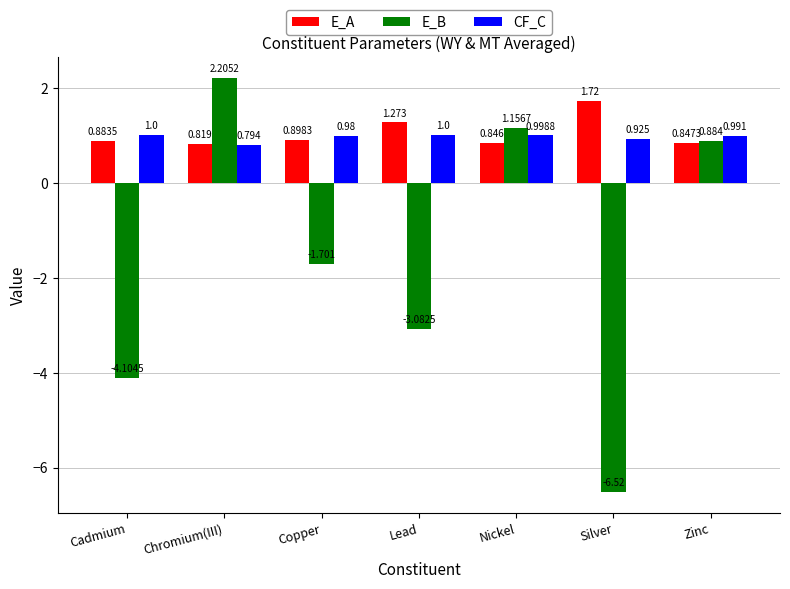

Rank the series at Lead from lowest to highest value.

E_B, CF_C, E_A